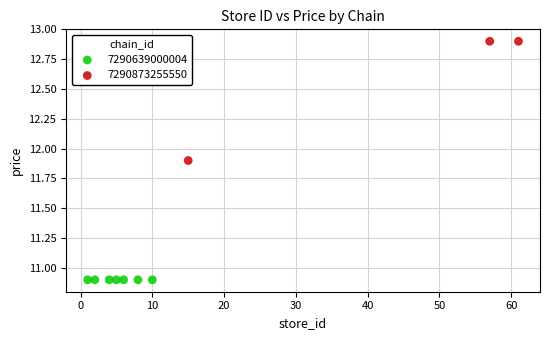

Which series reaches the minimum Y coordinate?

7290639000004